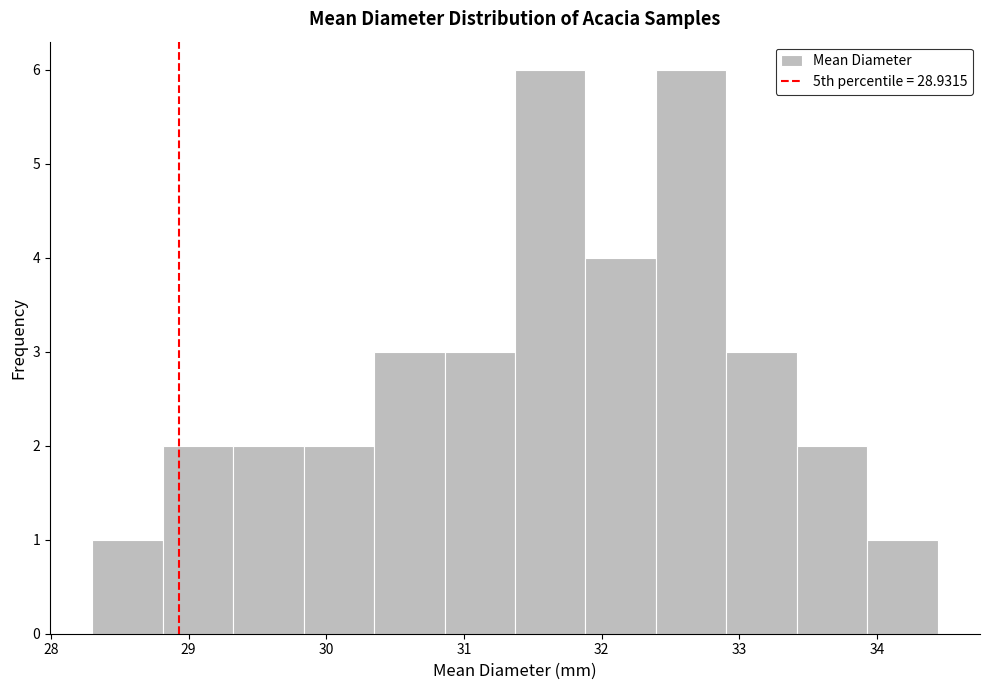

Reading left to right, list every bar in this chart as the range it spans on the x-axis followed by its height. Neither the bar edges nor the heights are printed on the chart, so give them approximately, as read against the axes.

28.3 to 28.8: 1
28.8 to 29.3: 2
29.3 to 29.8: 2
29.8 to 30.3: 2
30.3 to 30.9: 3
30.9 to 31.4: 3
31.4 to 31.9: 6
31.9 to 32.4: 4
32.4 to 32.9: 6
32.9 to 33.4: 3
33.4 to 33.9: 2
33.9 to 34.4: 1